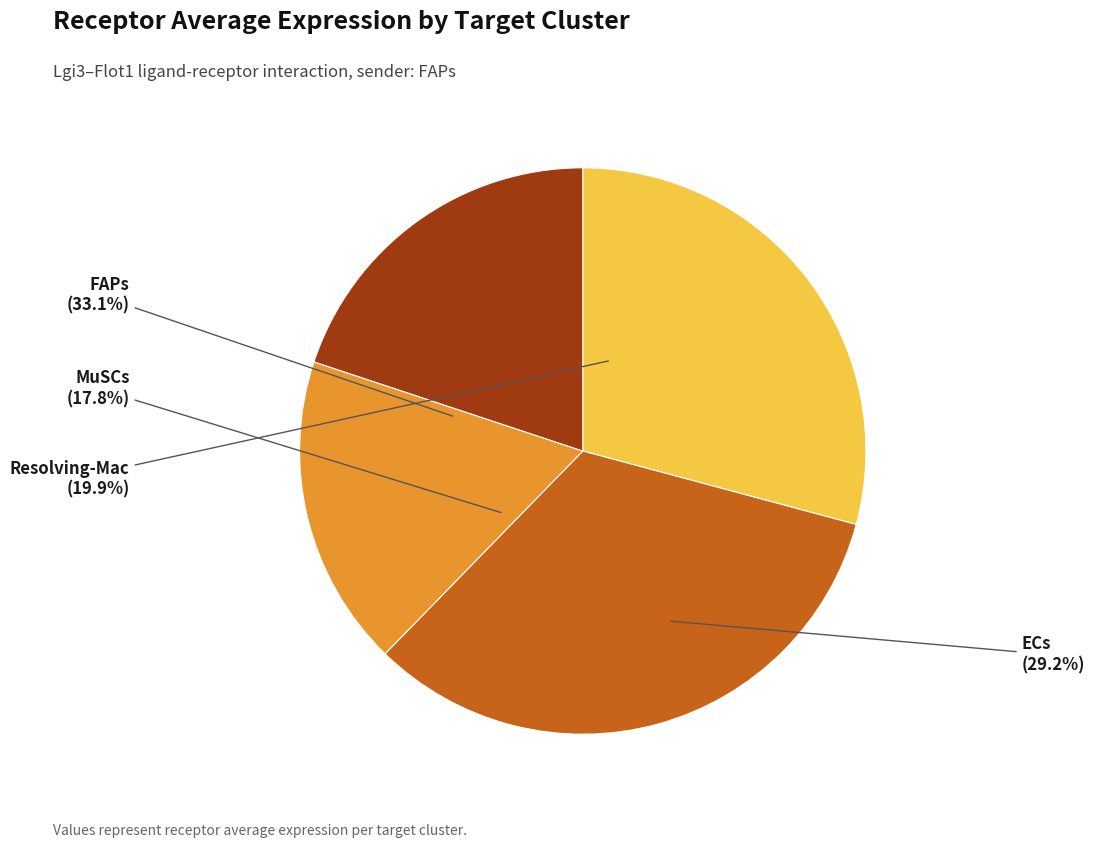

To the nearest percent, what is the average slice percentage?

25%